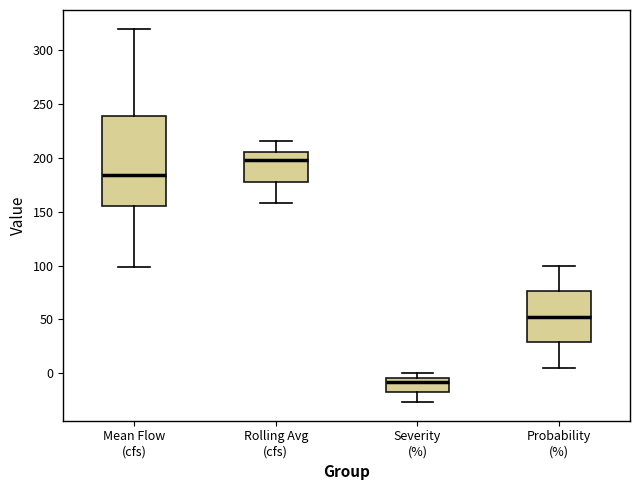

Where does the lower whisker of the box for Rolling Avg (cfs) end on the y-axis? The values are not printed on the chart, so give them approximately, as read against the axis.

160